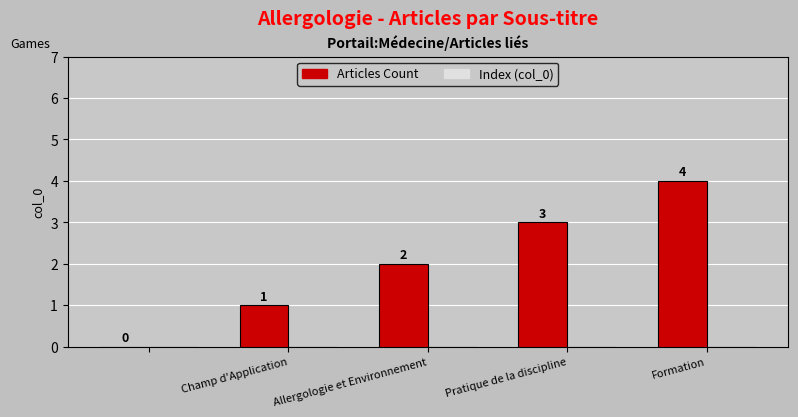

How many values are between 1 and 3?

3